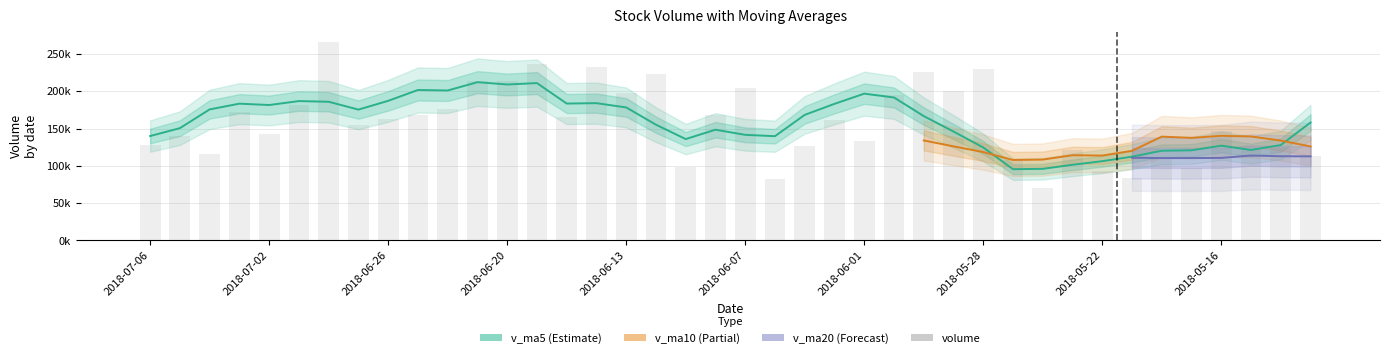

What is the minimum value shown in the chart?

70144.3